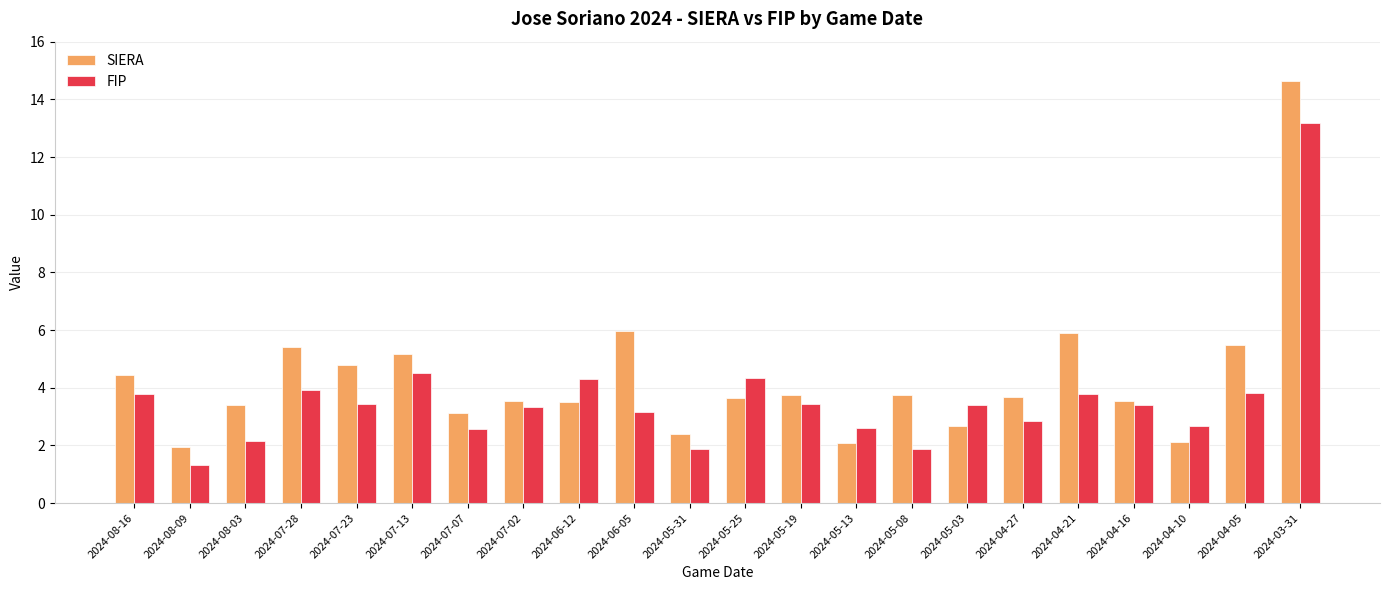

Which series changed the most between 2024-07-13 and 2024-05-19?

SIERA